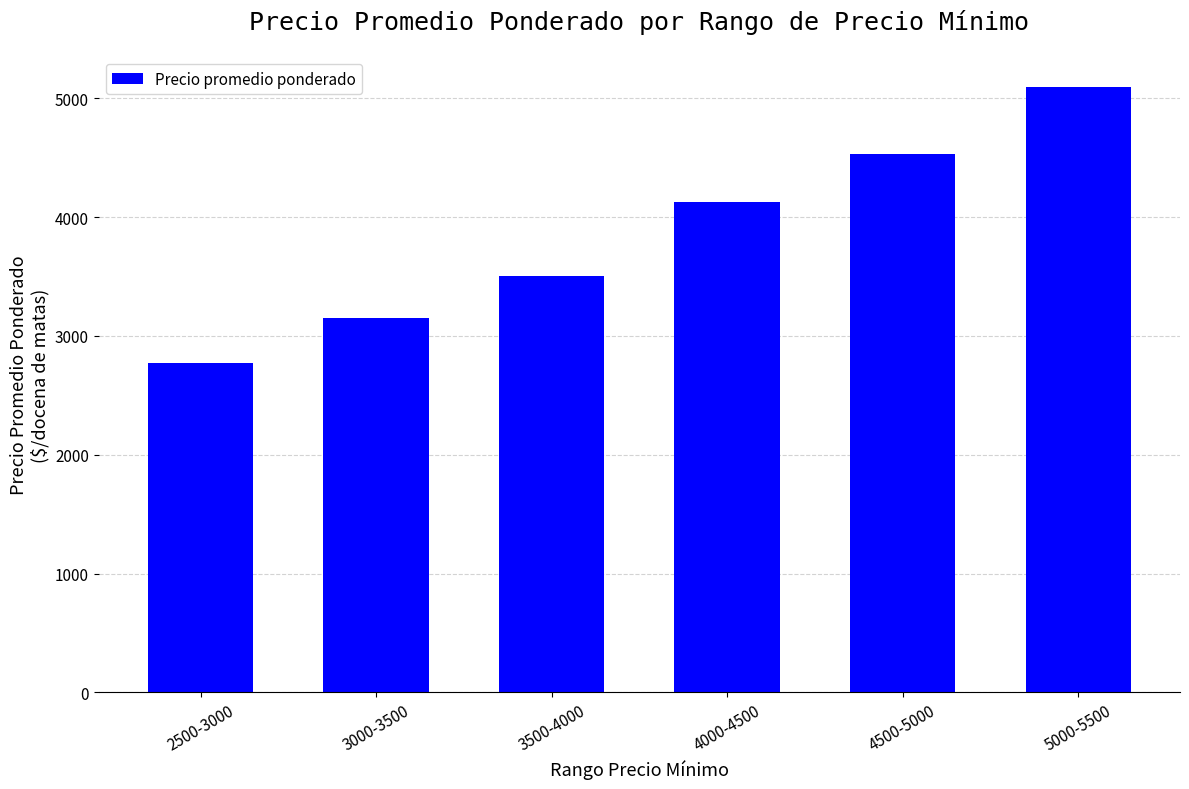

Which category has the lowest value across all series?

2500-3000